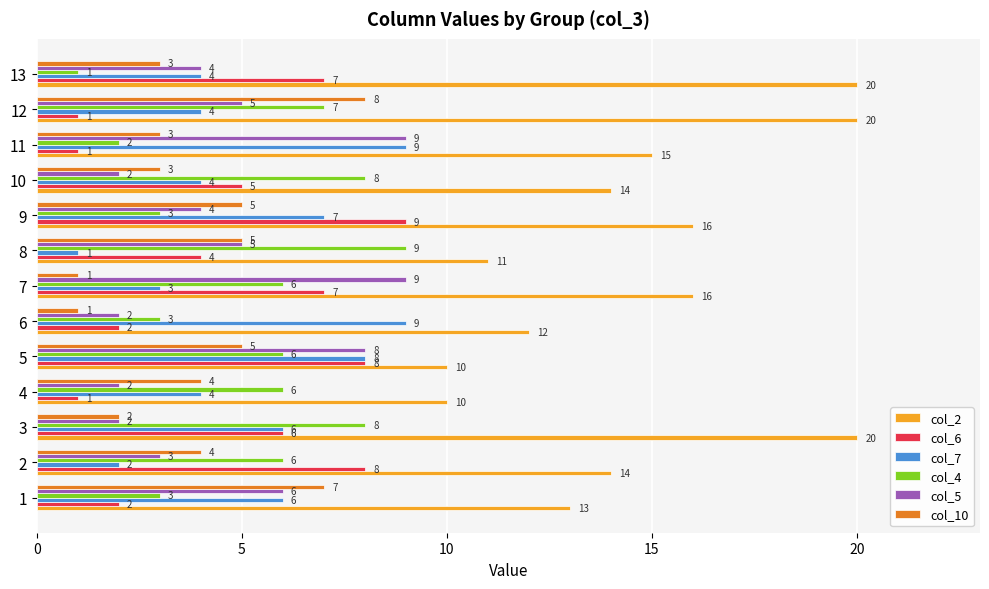

What is the approximate value of col_6 at 9?

9